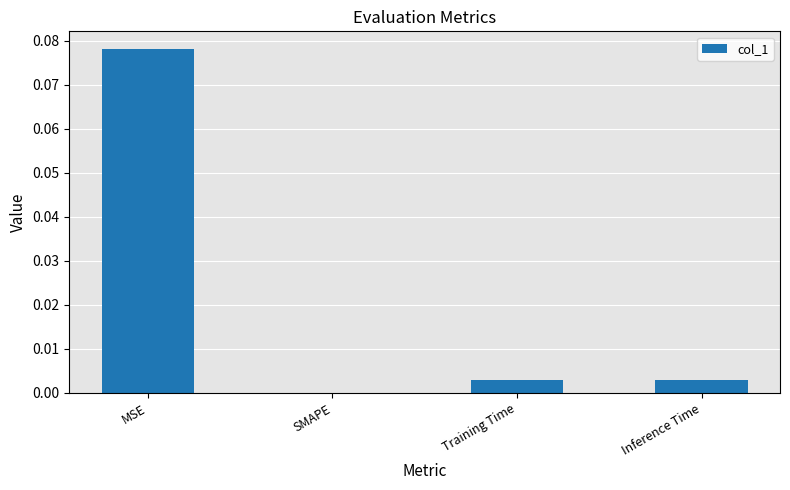

At which category does the chart reach its peak across all series?

MSE